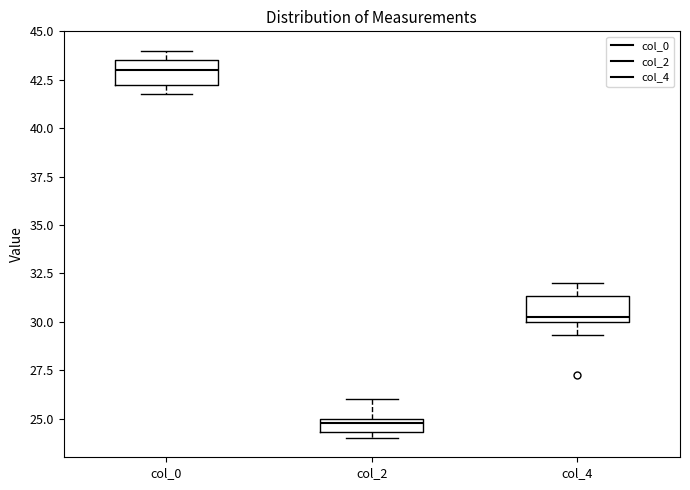

Where does the median line of the box for col_4 sit on the y-axis? The values are not printed on the chart, so give them approximately, as read against the axis.

30.5